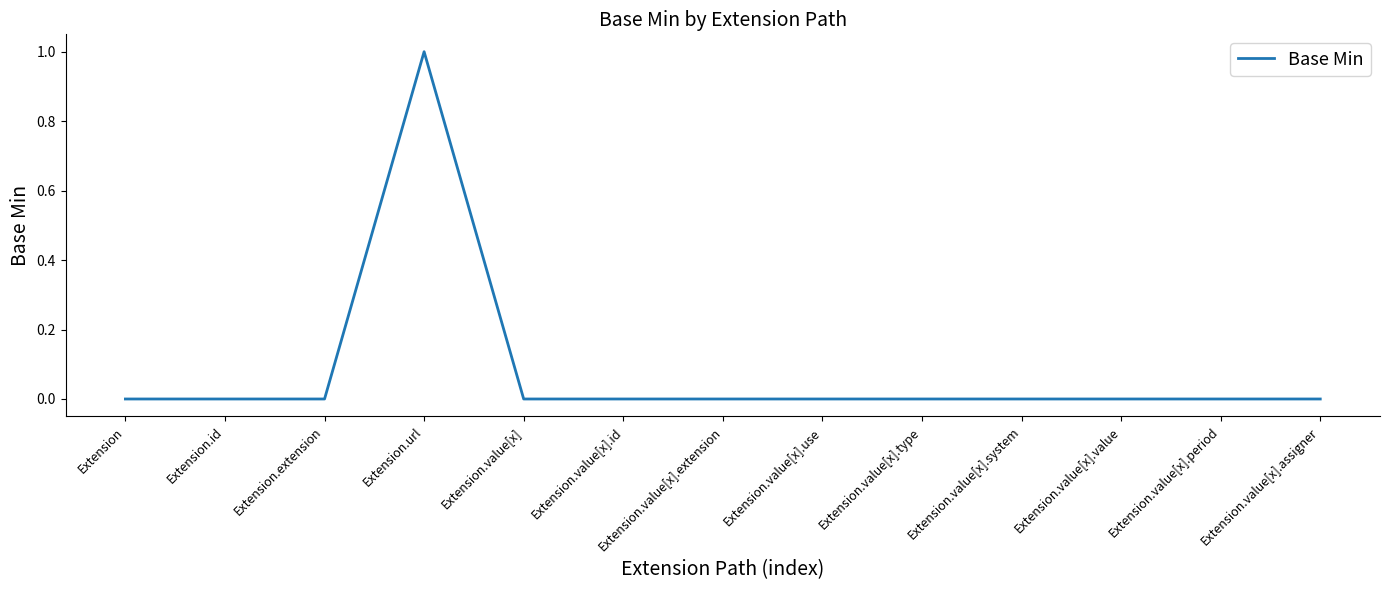

Which label corresponds to the largest value in the chart?

Extension.url